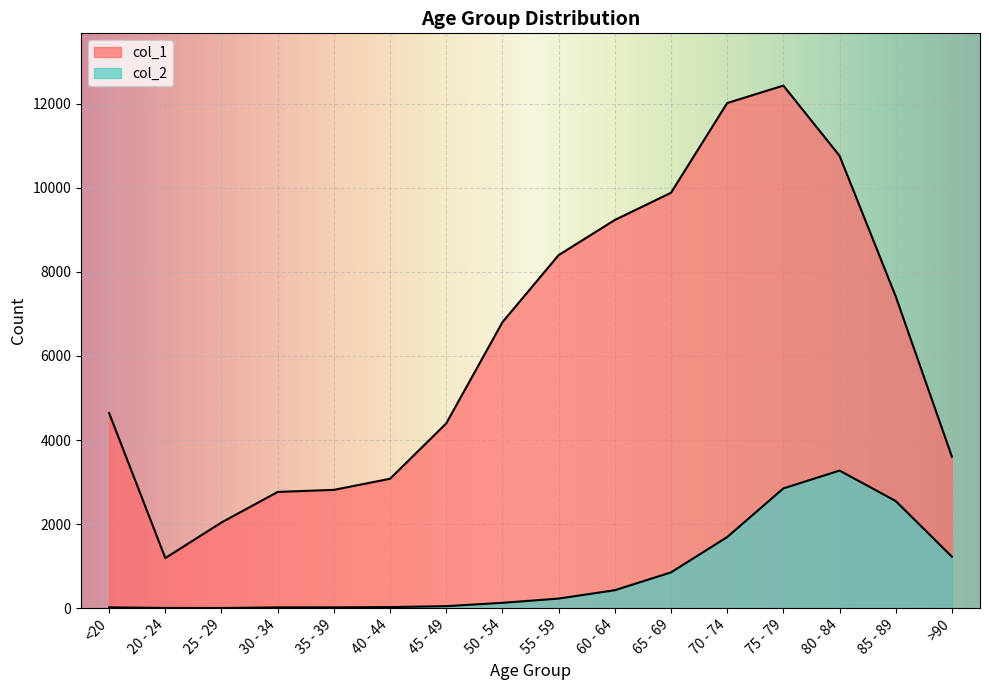

Reading left to right, what are all the values shown in this chart?

col_1: <20=4641	20 - 24=1191	25 - 29=2038	30 - 34=2765	35 - 39=2814	40 - 44=3078	45 - 49=4396	50 - 54=6803	55 - 59=8400	60 - 64=9236	65 - 69=9883	70 - 74=12018	75 - 79=12434	80 - 84=10764	85 - 89=7417	>90=3604
col_2: <20=18	20 - 24=4	25 - 29=3	30 - 34=17	35 - 39=18	40 - 44=24	45 - 49=47	50 - 54=126	55 - 59=227	60 - 64=426	65 - 69=850	70 - 74=1690	75 - 79=2848	80 - 84=3273	85 - 89=2548	>90=1224